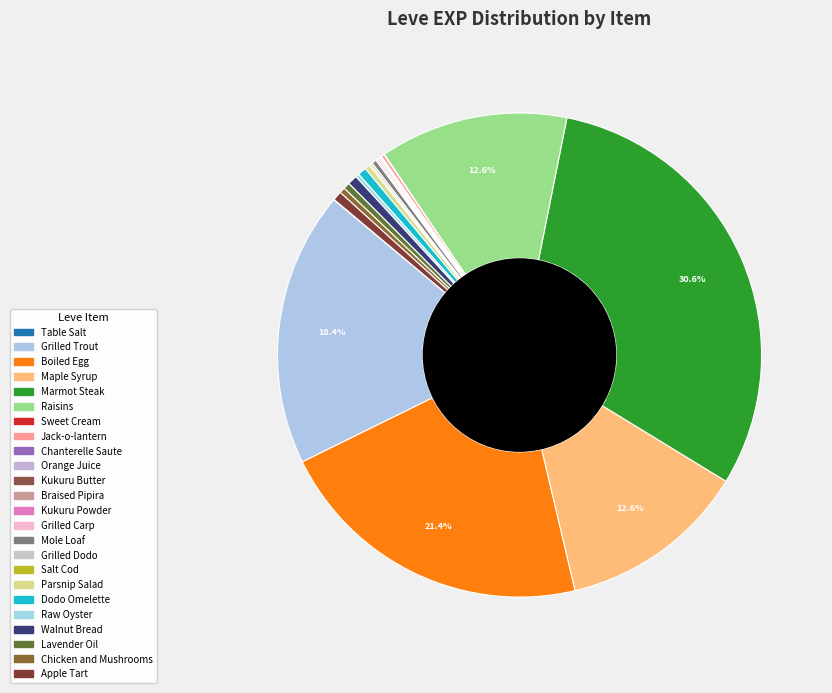

The Table Salt slice represents 9% of the pie. True or false?

False